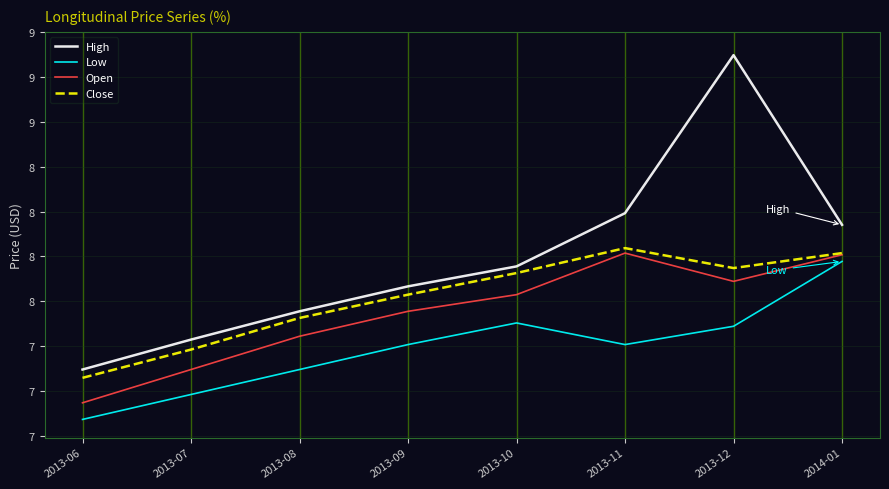

Does the chart display data point markers on the line(s)?

No